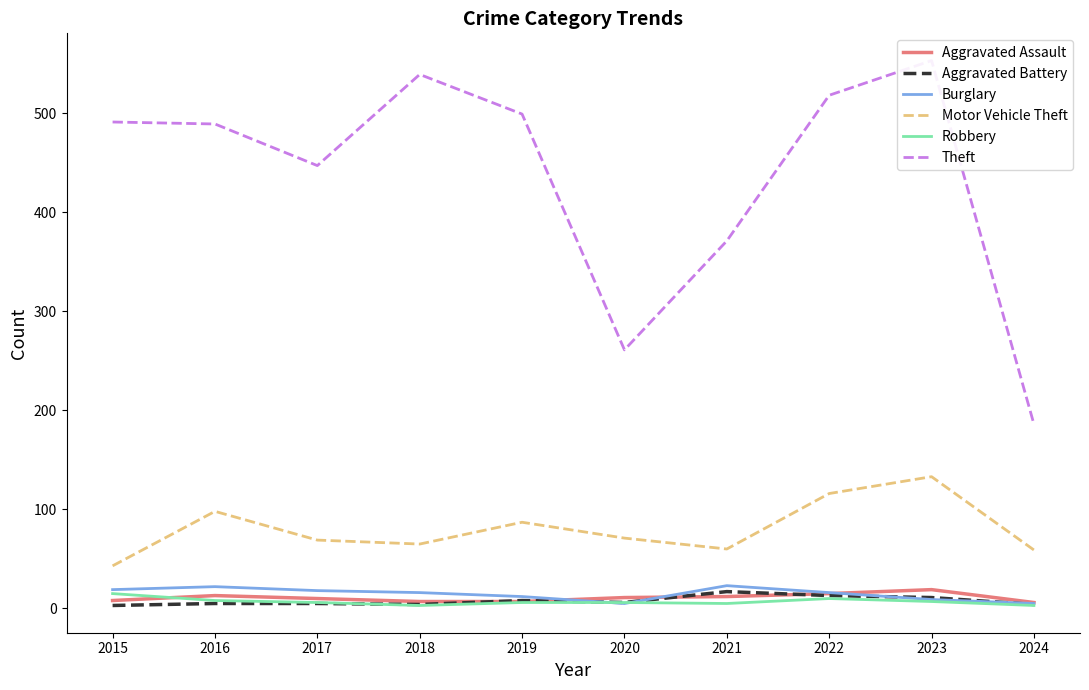

What is the minimum value shown in the chart?

3